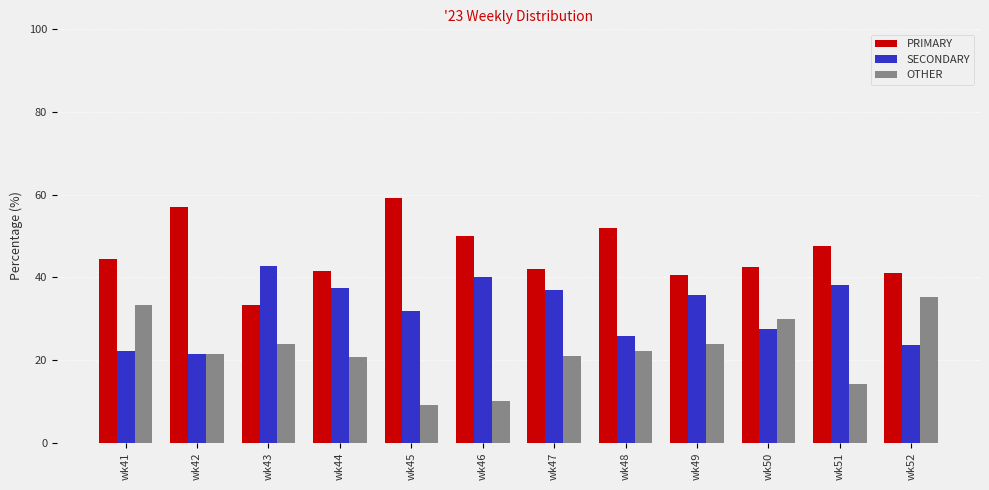

What is the average value of the SECONDARY series?

32.0